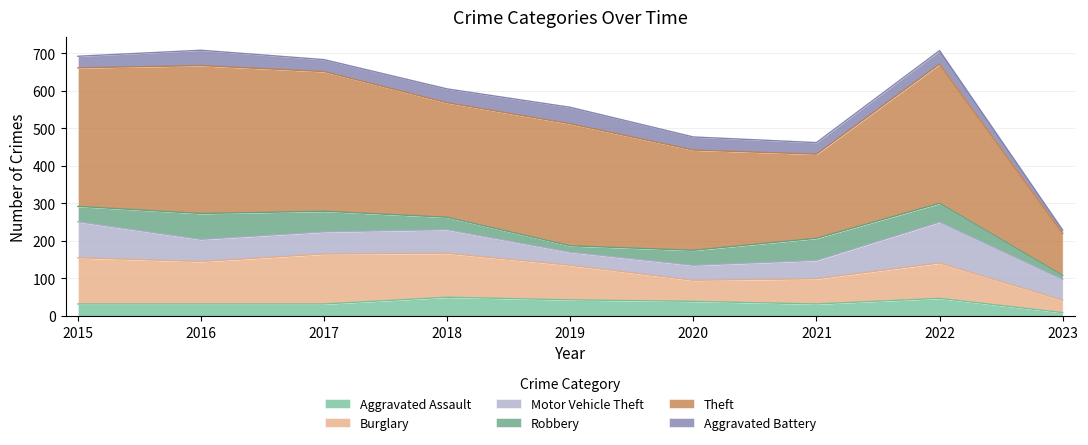

True or false: Aggravated Battery and Burglary cross at least once.

False